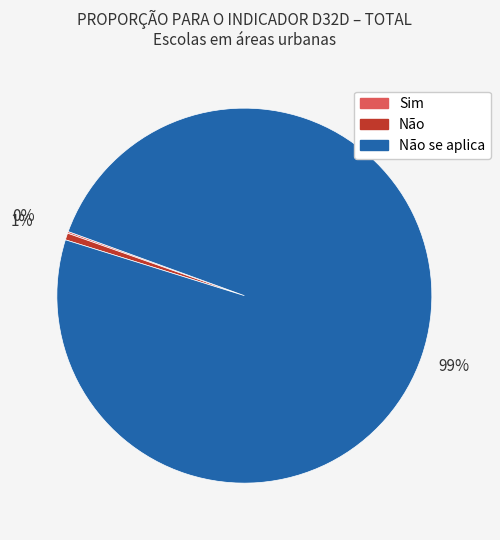

To the nearest percent, what is the difference between the largest and smallest slice percentages?

99%